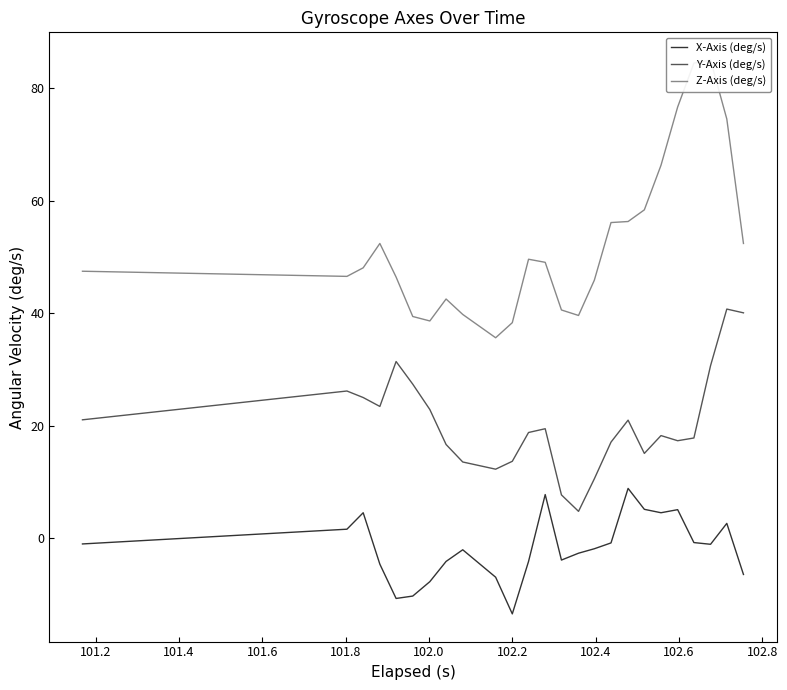

True or false: X-Axis (deg/s) and Y-Axis (deg/s) intersect in this chart.

False